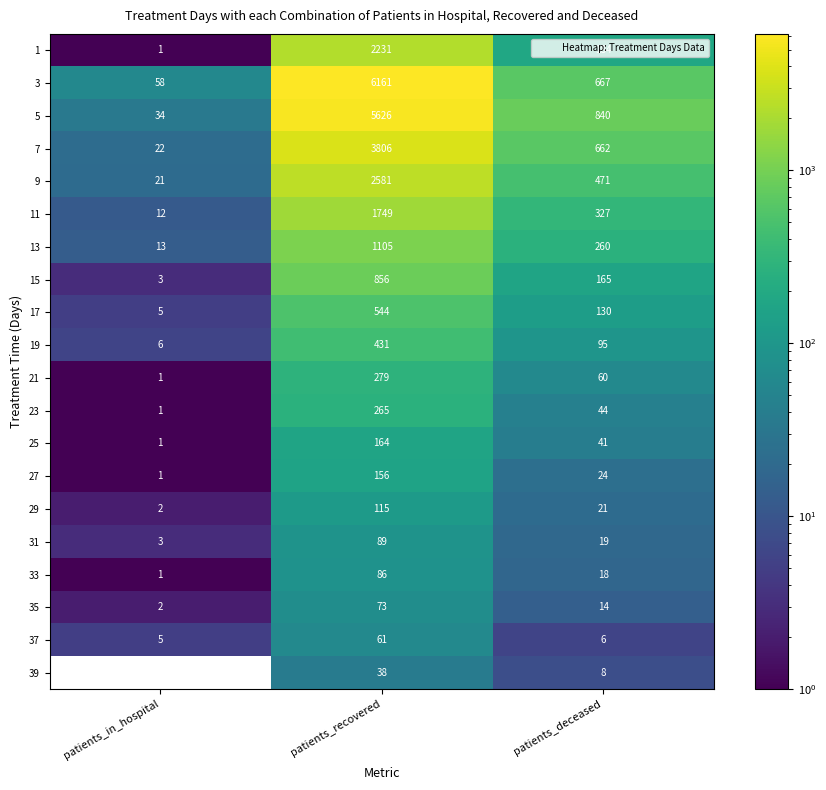

What is the highest value of the 23 series?

265